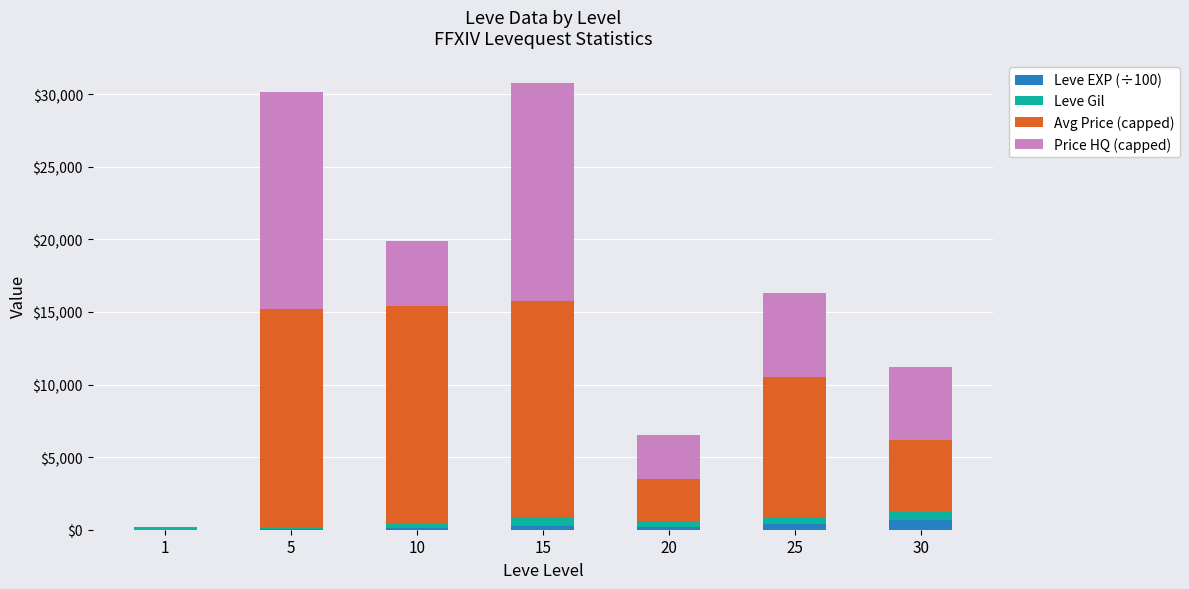

True or false: Price HQ (capped) has a value of 741.3 at 20.

False